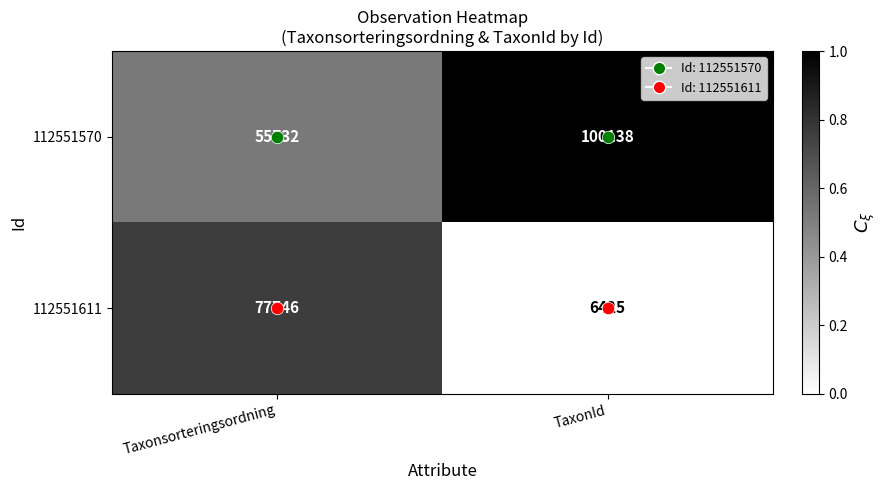

What is the total value across all series at TaxonId?

106563